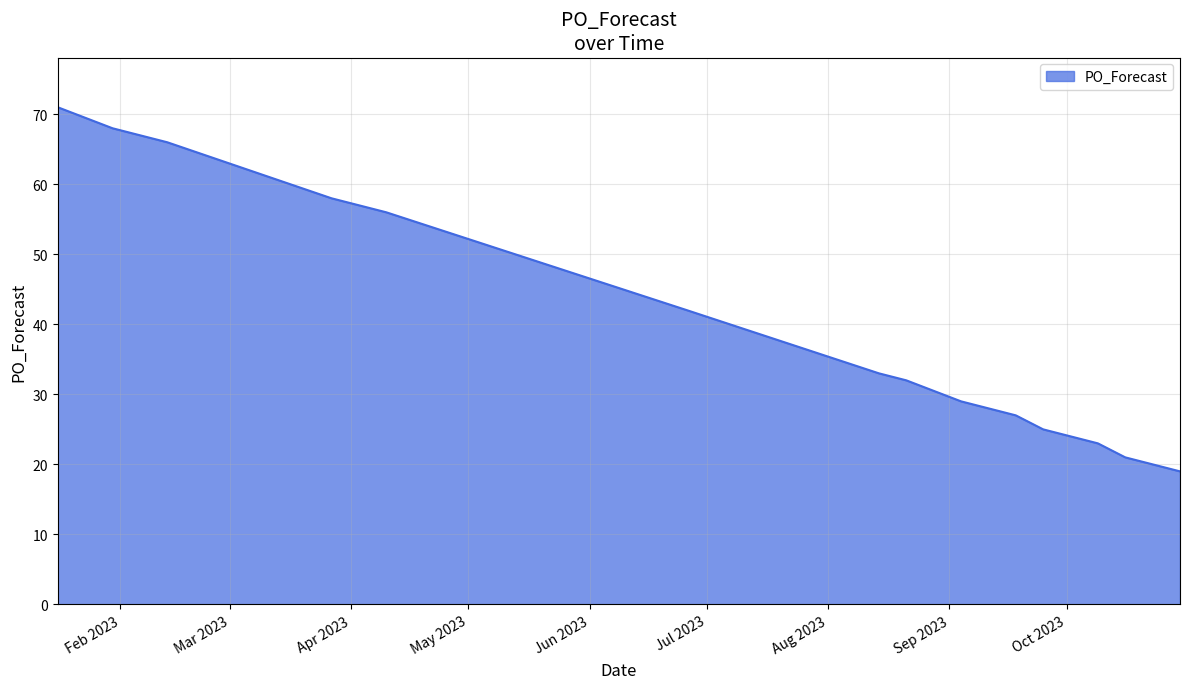

Reading right to left, list all the values displayed in this chart.

19	20	21	23	24	25	27	28	29	32	33	42	56	57	58	66	67	68	71